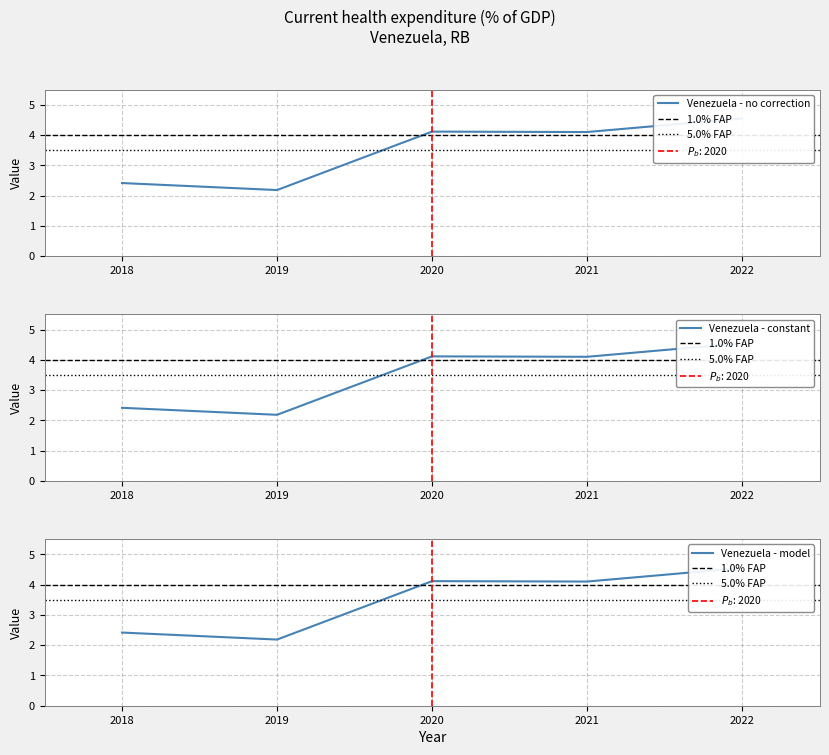

List the labels in order of value, smallest first.

2019, 2018, 2021, 2020, 2022